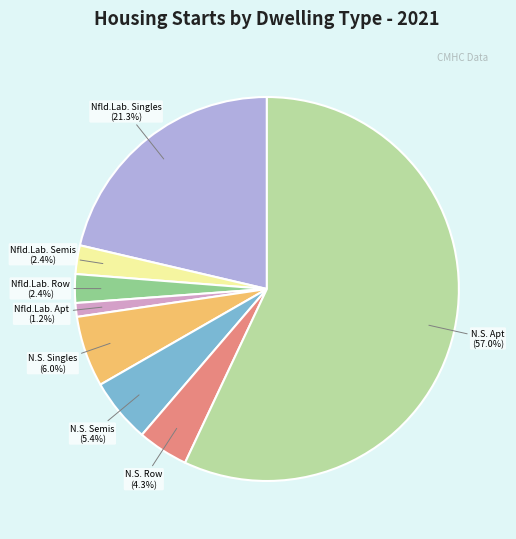

Is there a majority slice in this chart?

Yes